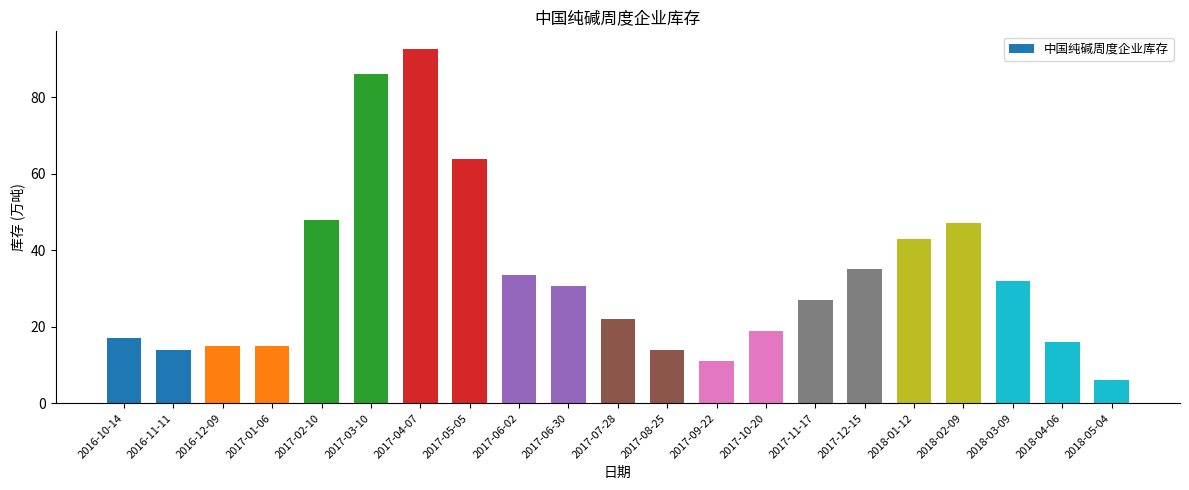

What is the ratio of the value at 2018-03-09 to the value at 2018-05-04?

5.3